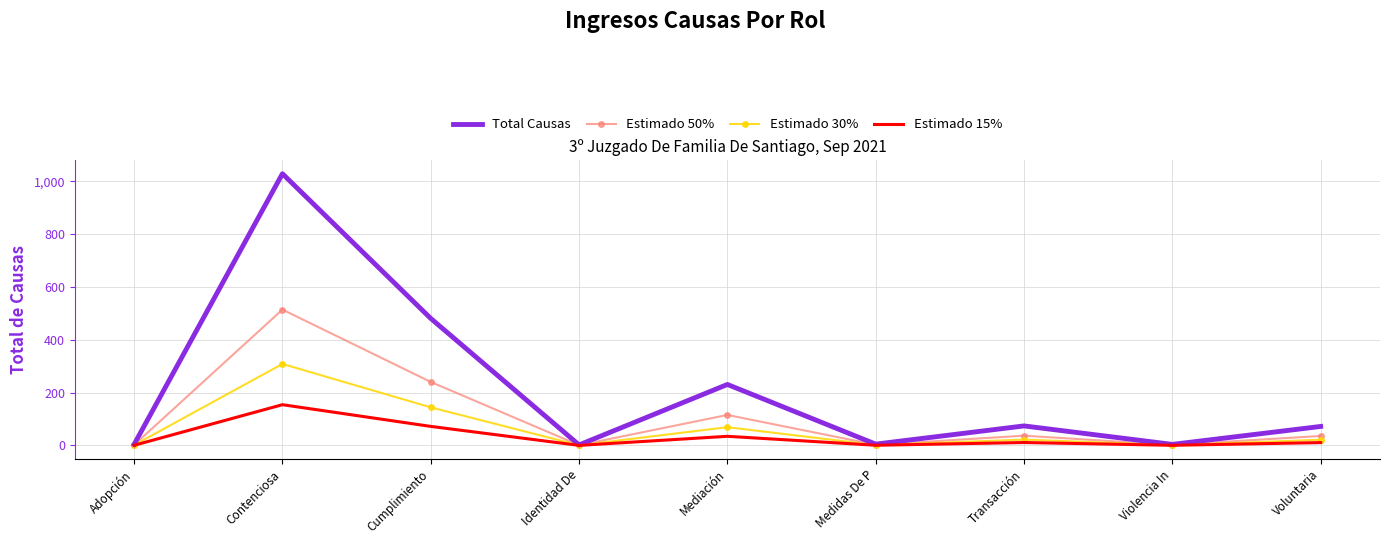

What is the maximum value shown in the chart?

1029.0